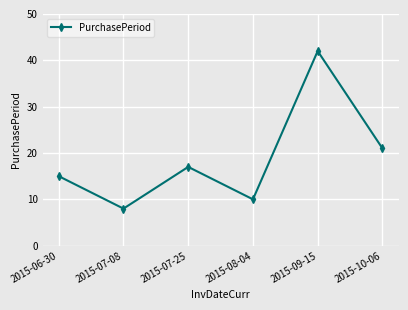

What position from the right is 2015-08-04?

3